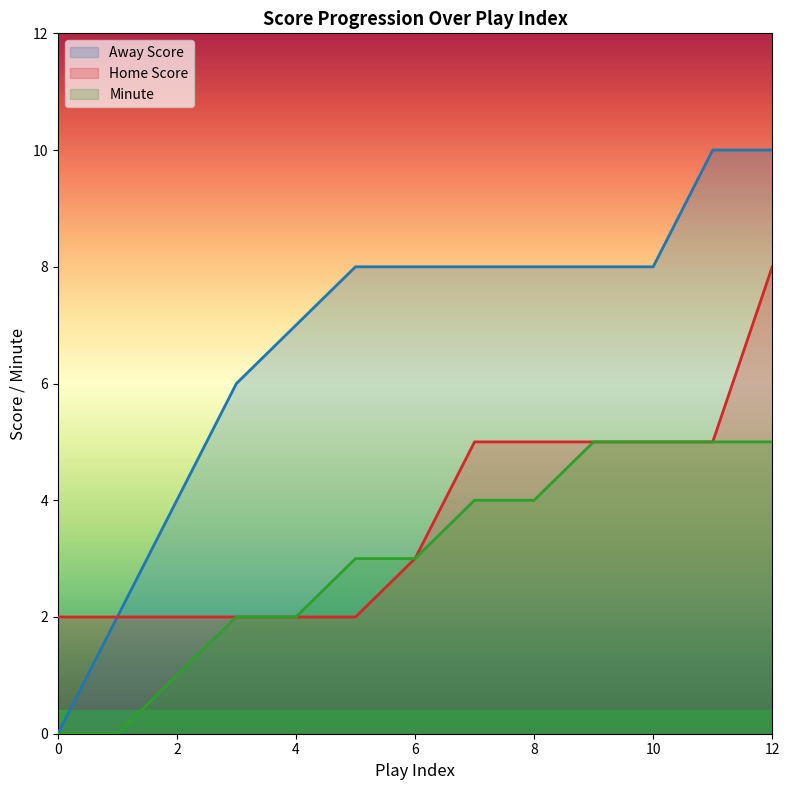

True or false: Home Score and Minute intersect in this chart.

False